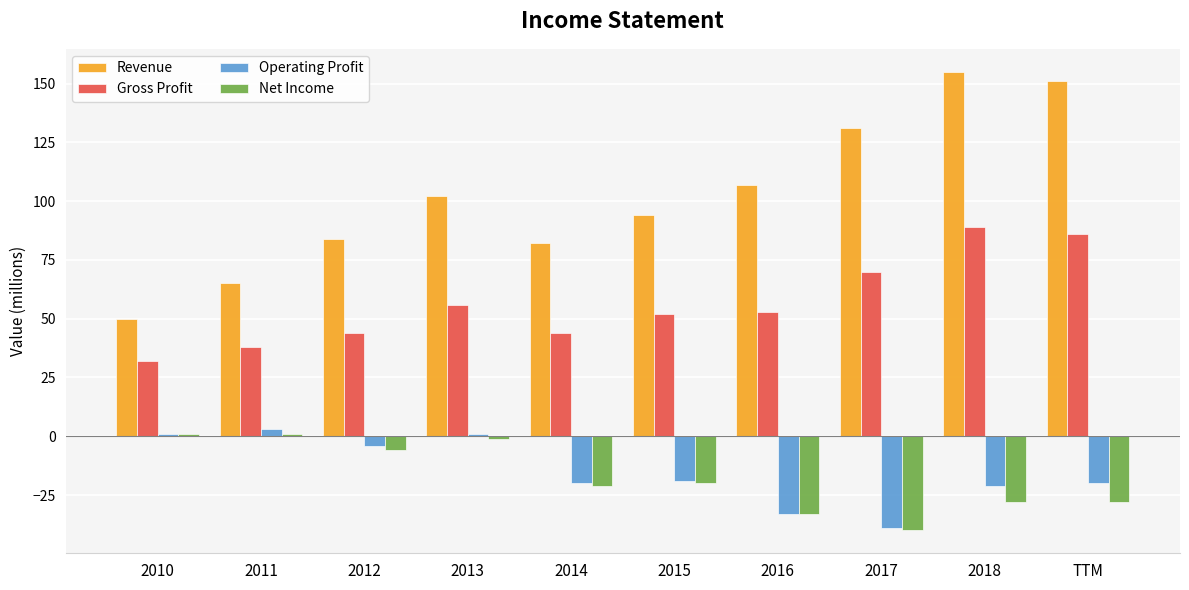

What is the greatest value displayed?

155